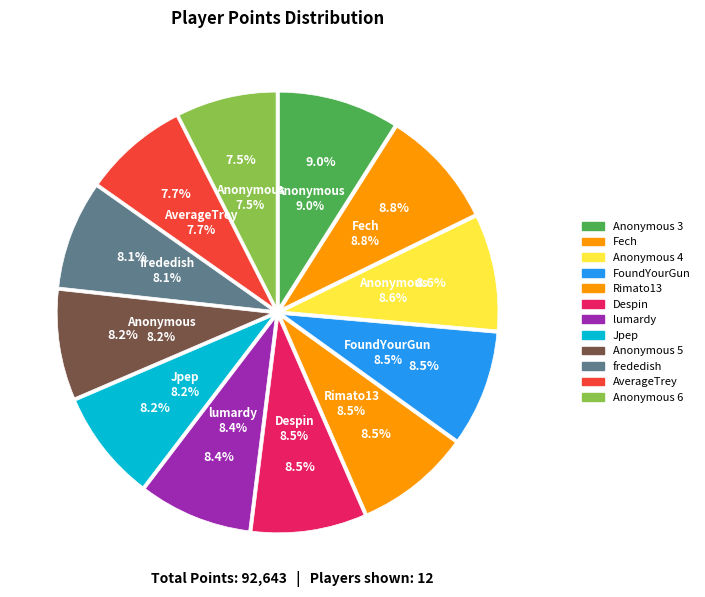

Is it true that Despin is 9% of the pie?

True